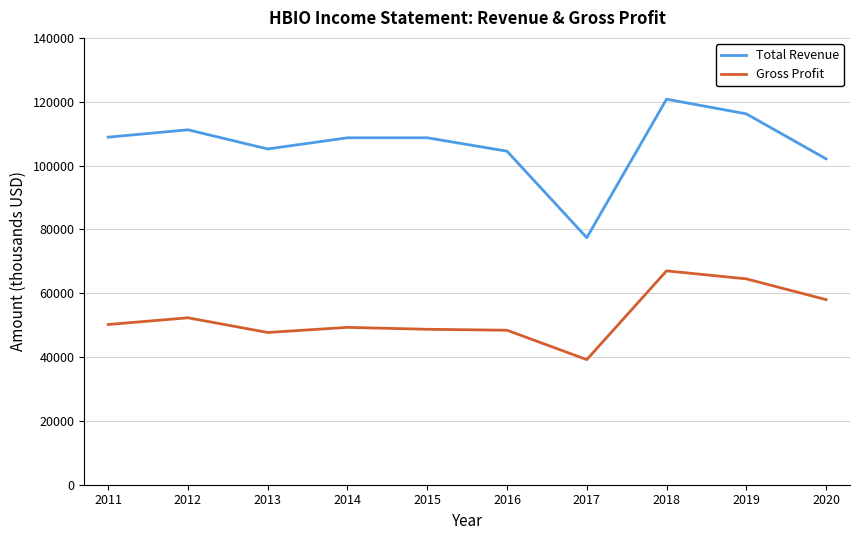

What is the approximate value of Gross Profit at 2018, to the nearest 50?

67000